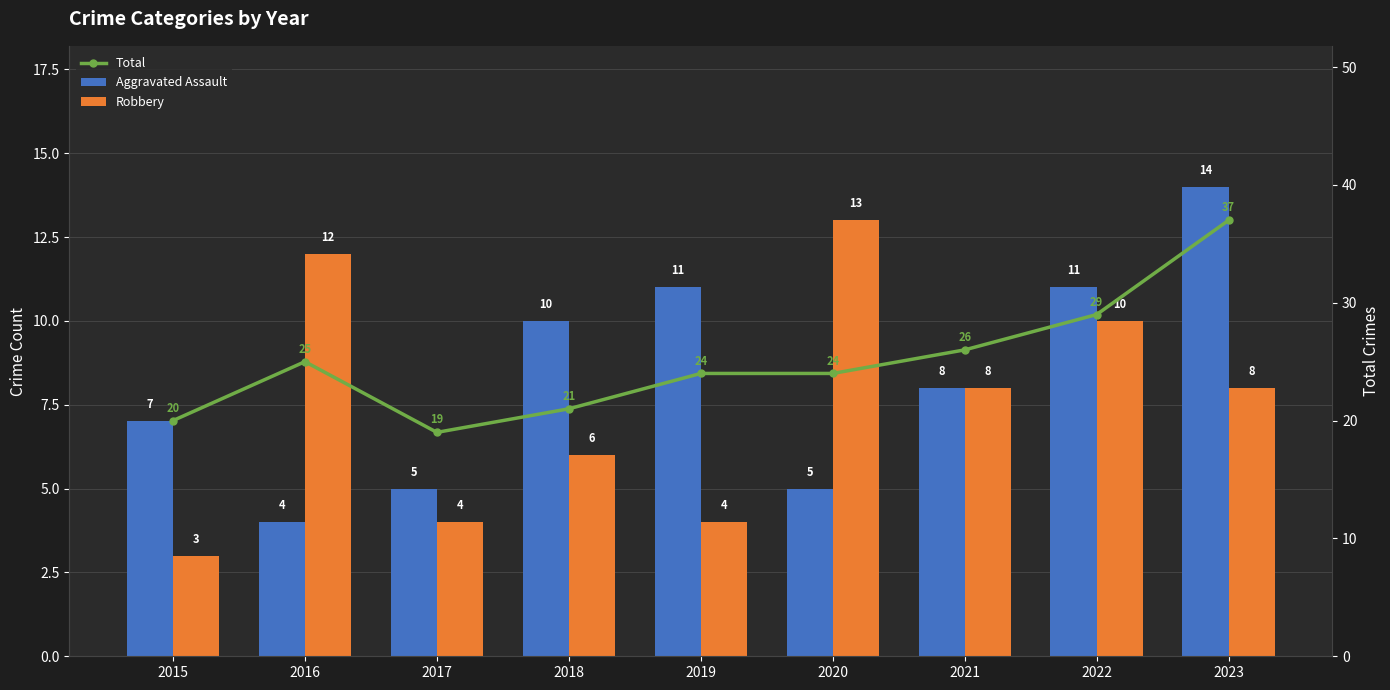

What is the spread (max minus min) of values at 2018?

15